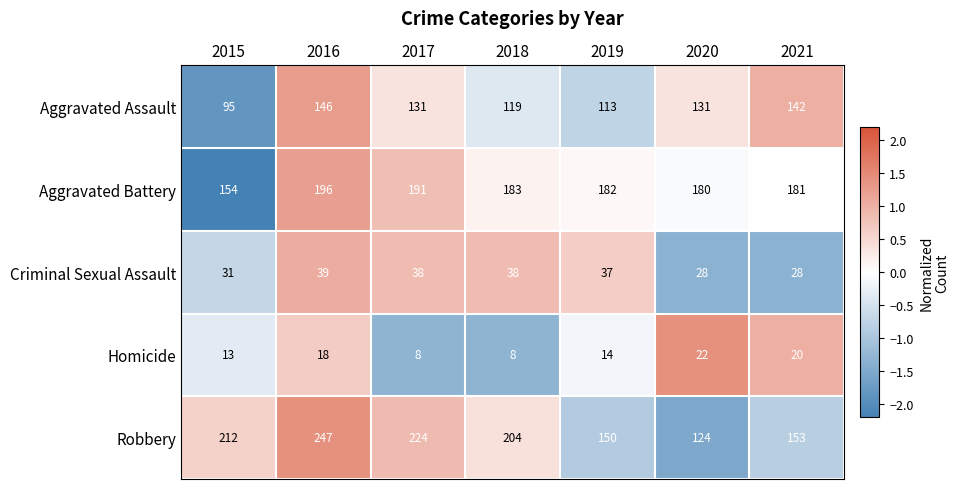

What is the average value of the Aggravated Battery series?

181